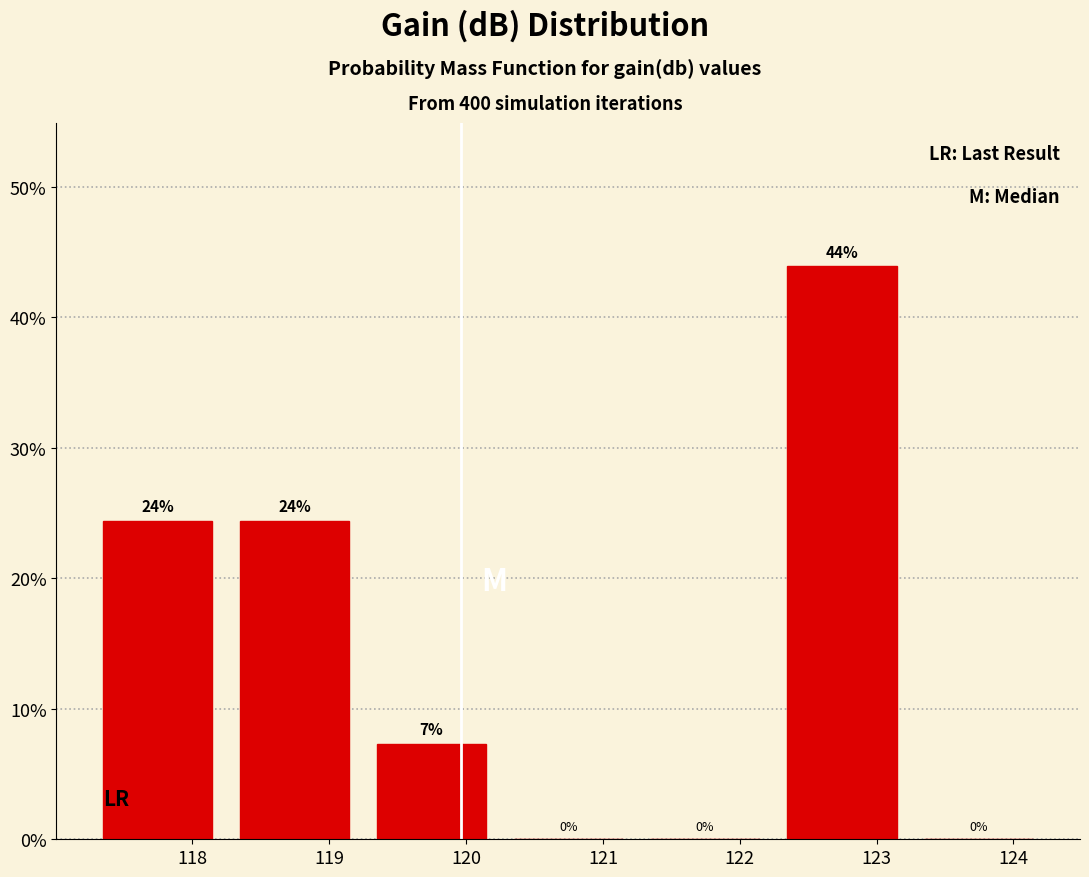

Which range on the x-axis has the tallest bar?

122.2 to 123.2